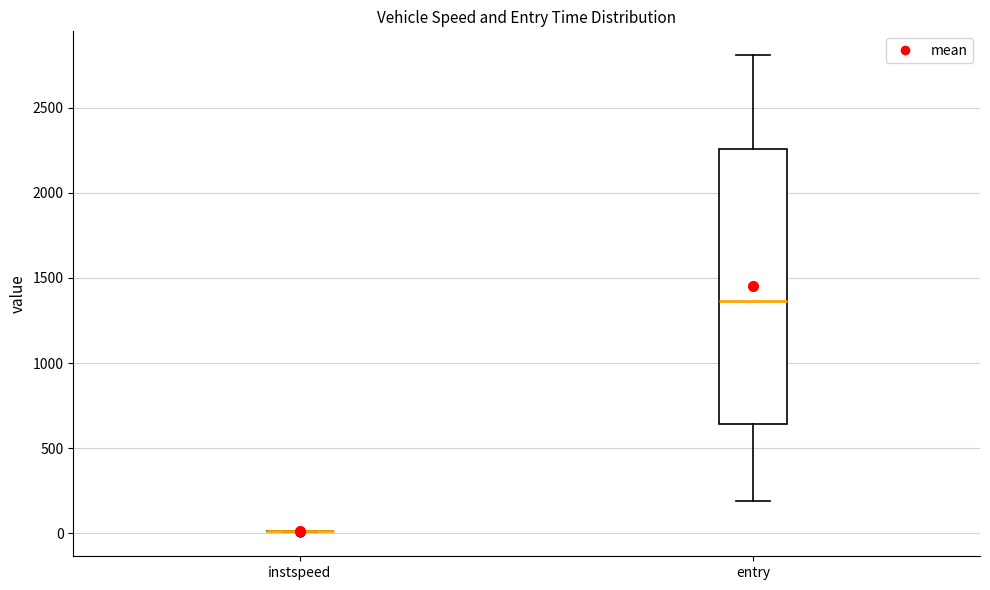

Reading left to right, transcribe this box plot: for each box, give where its median line is, the range the box spans, and where its two whiskers end, as read against the y-axis. The values are not printed on the chart, so give them approximately, as read against the axis.

instspeed: box collapsed to a line at 0, whiskers 0 to 0
entry: median 1350, box 650 to 2250, whiskers 200 to 2800